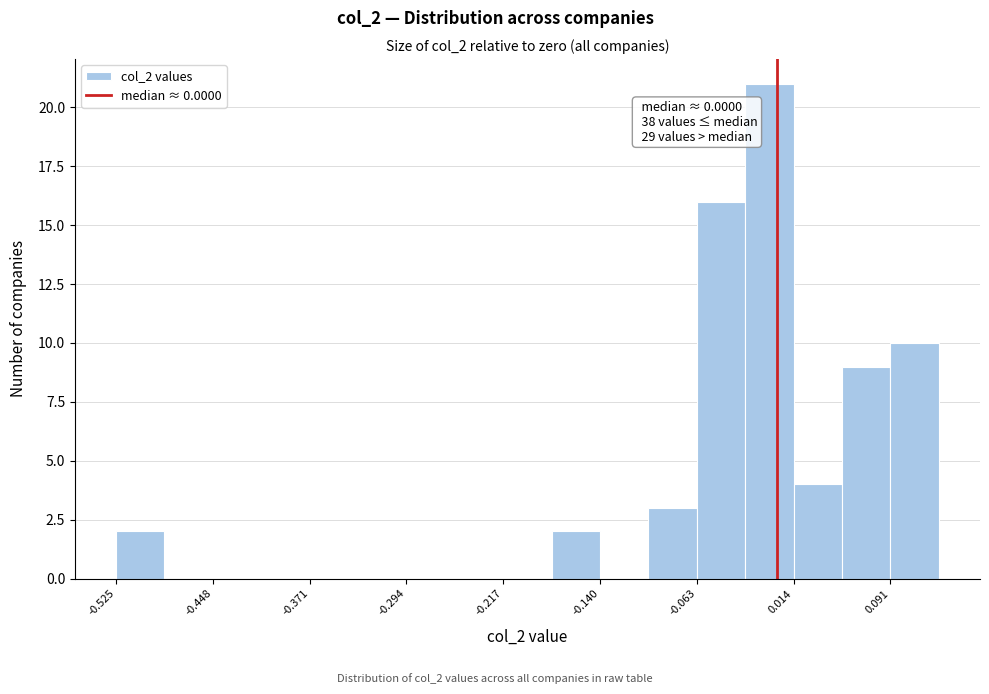

Around what value on the x-axis is the tallest bar? Give the approximate position of its centre, as read against the axis.

-0.01